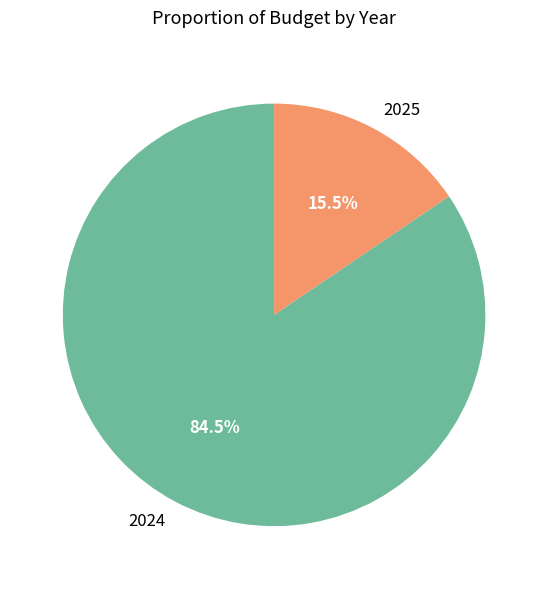

Is there a majority slice in this chart?

Yes